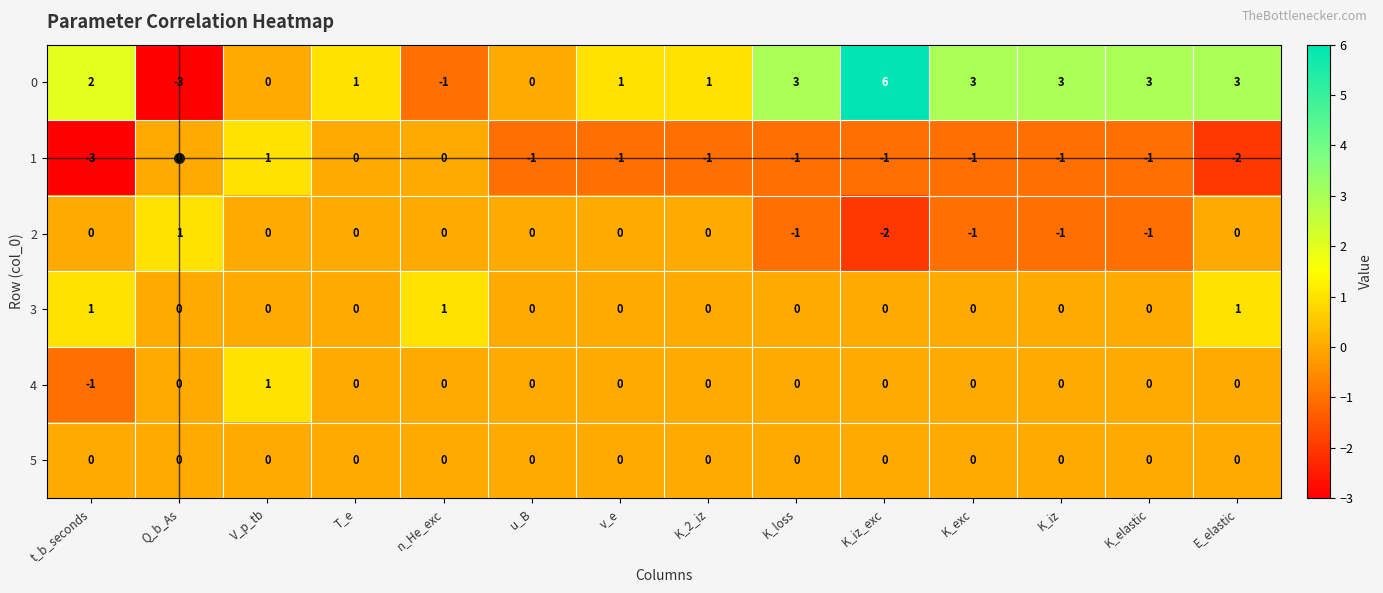

How many categories are shown in the chart?

14